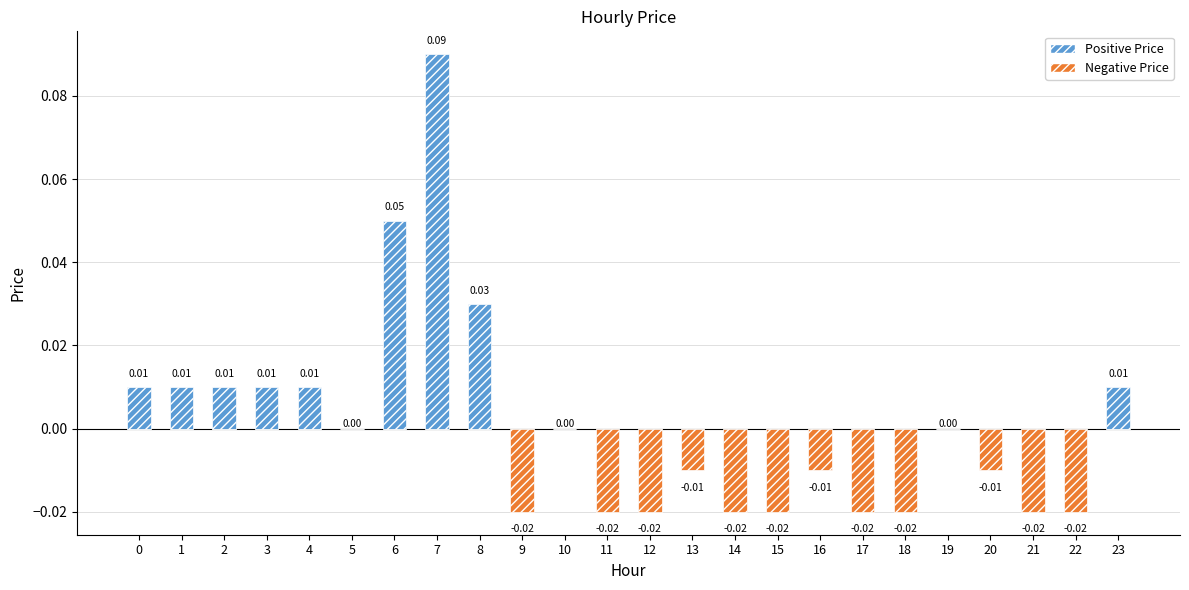

Which series has the largest range (max minus min)?

Positive Price